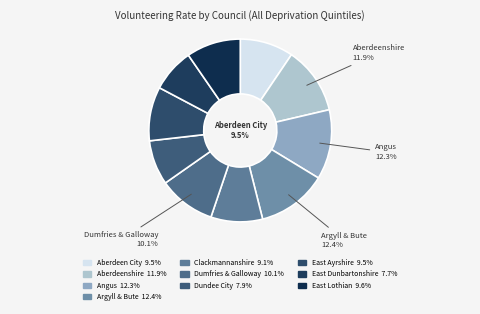

To the nearest percent, what percentage of the pie is Aberdeenshire?

12%